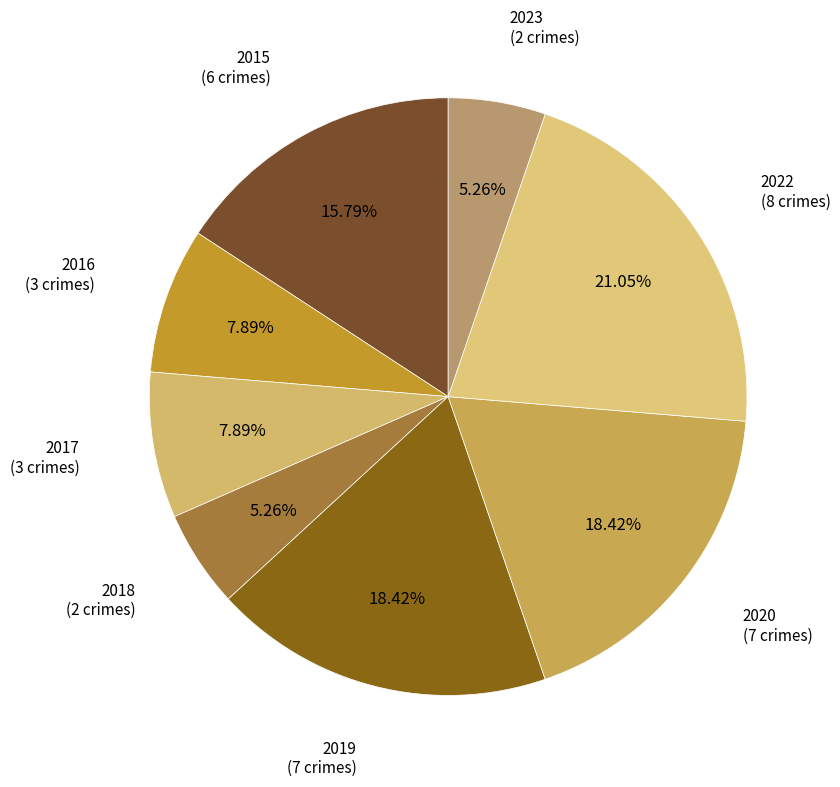

Between 2017 and 2022, which is larger?

2022